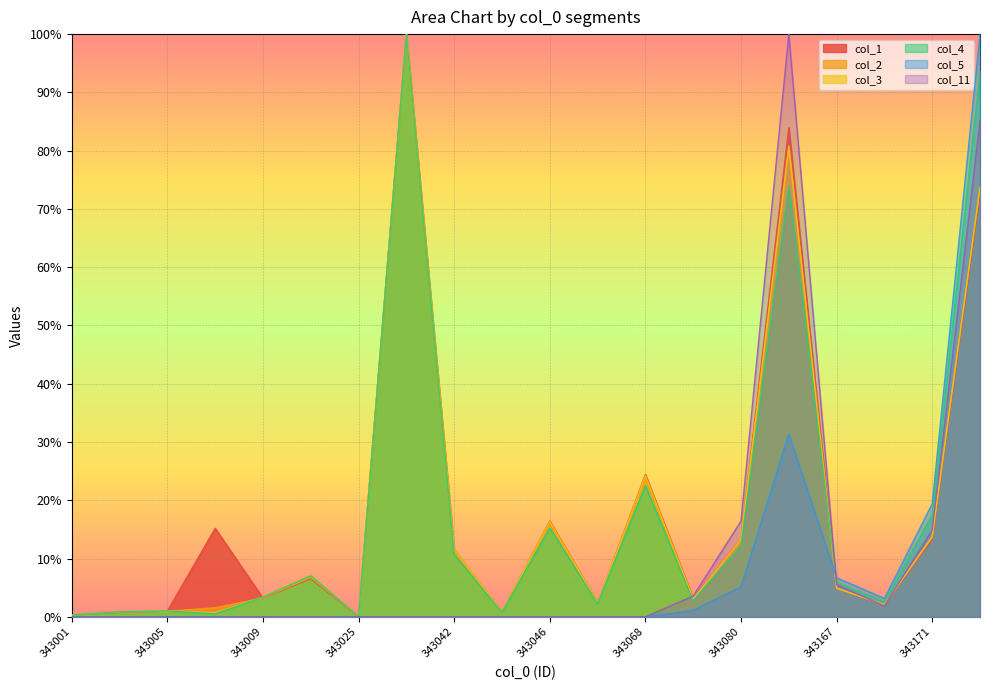

Which category has the lowest value in the col_2 series?

343025